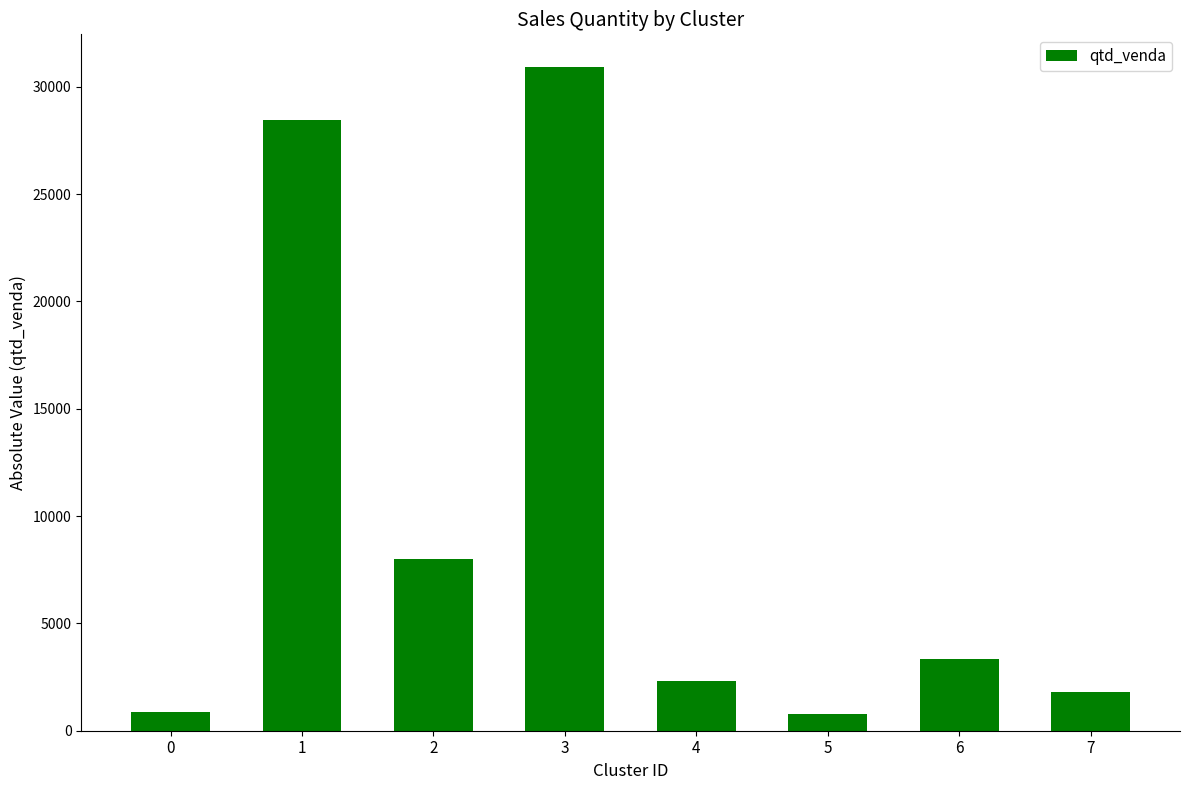

The value at 2 is 7994. True or false?

True